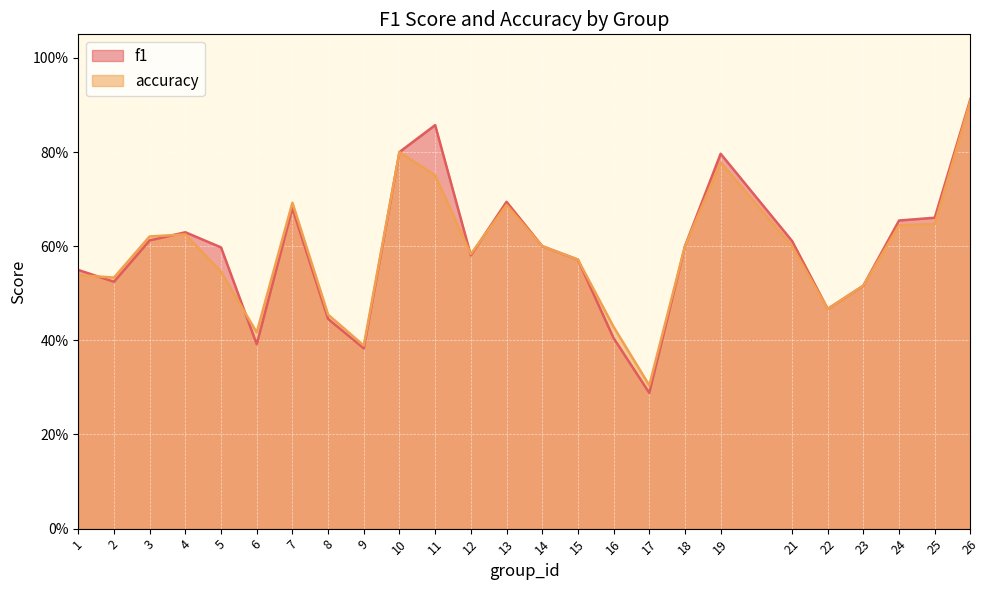

How many accuracy values are between 0 and 1?

25